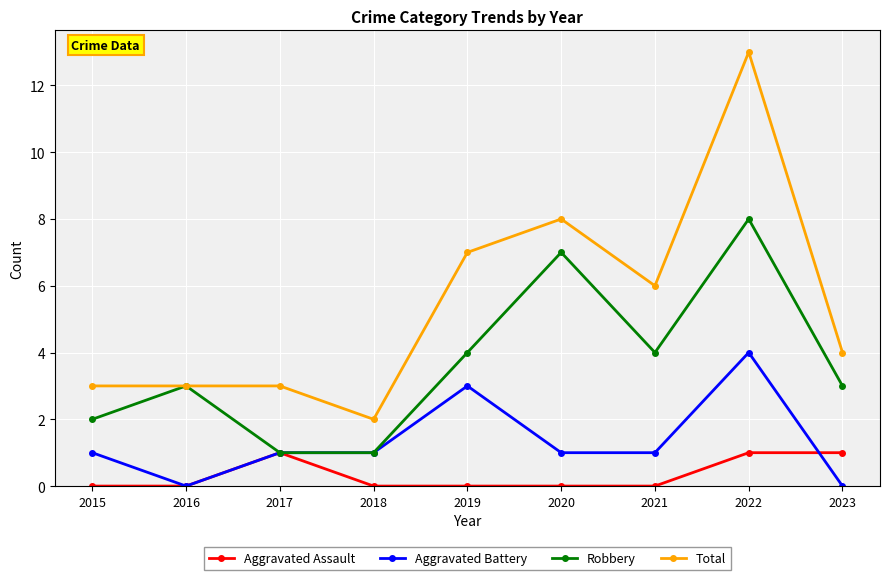

At how many categories does at least one series exceed 0?

9